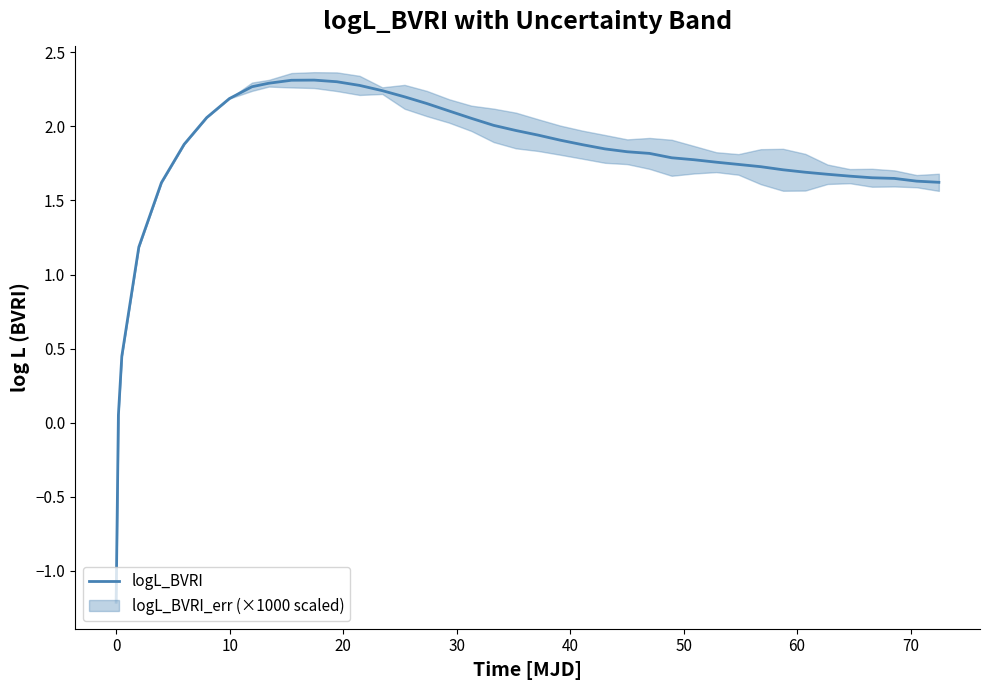

What is the maximum value shown in the chart?

2.3